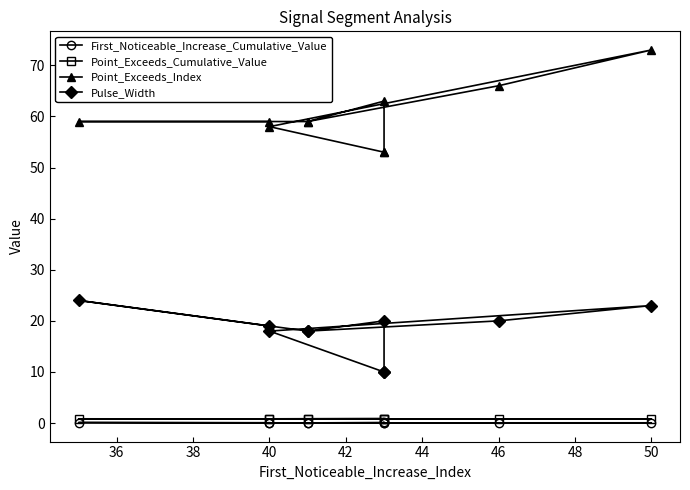

Reading left to right, what are all the values shown in this chart?

First_Noticeable_Increase_Cumulative_Value: 0.1	0.1	0.0	0.1	0.1	0.0	0.1	0.1	0.1	0.0
Point_Exceeds_Cumulative_Value: 0.8	0.8	0.8	0.8	0.8	0.8	0.9	0.8	0.8	0.8
Point_Exceeds_Index: 59.0	59.0	59.0	66.0	73.0	58.0	53.0	53.0	63.0	59.0
Pulse_Width: 19.0	24.0	18.0	20.0	23.0	18.0	10.0	10.0	20.0	18.0